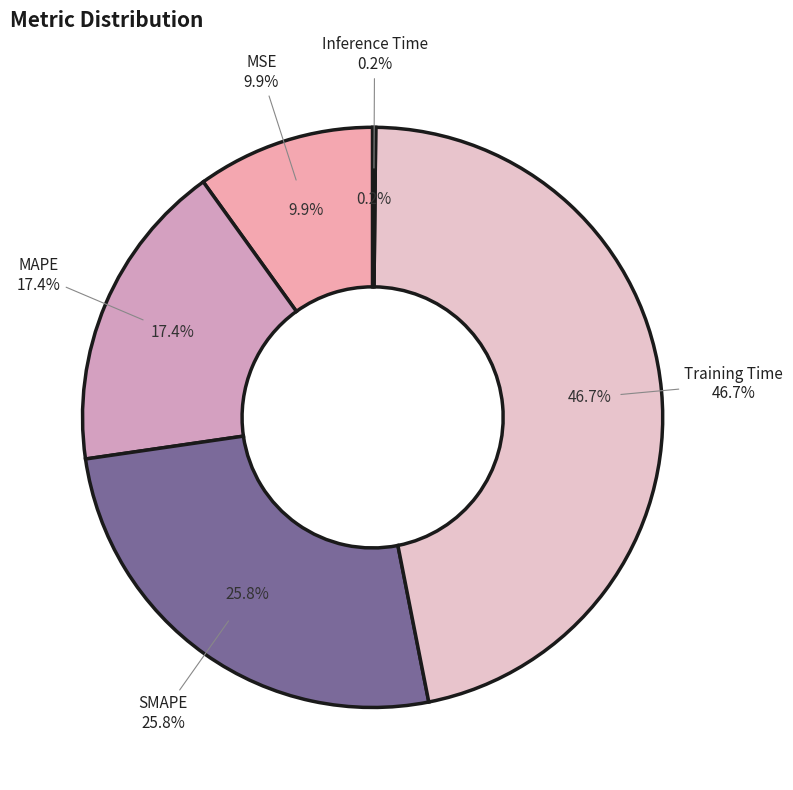

To the nearest percent, what is the difference between the largest and smallest slice percentages?

47%